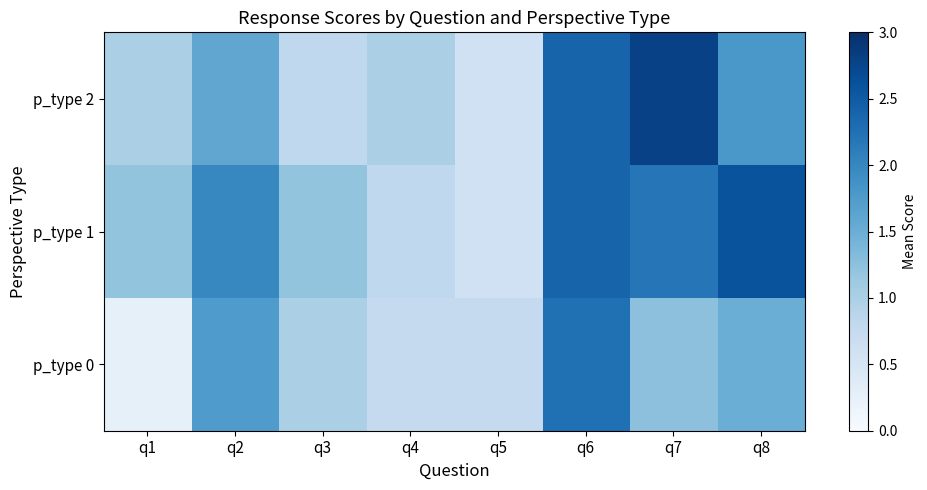

Rank the series by their maximum value, from lowest to highest.

p_type 0, p_type 1, p_type 2